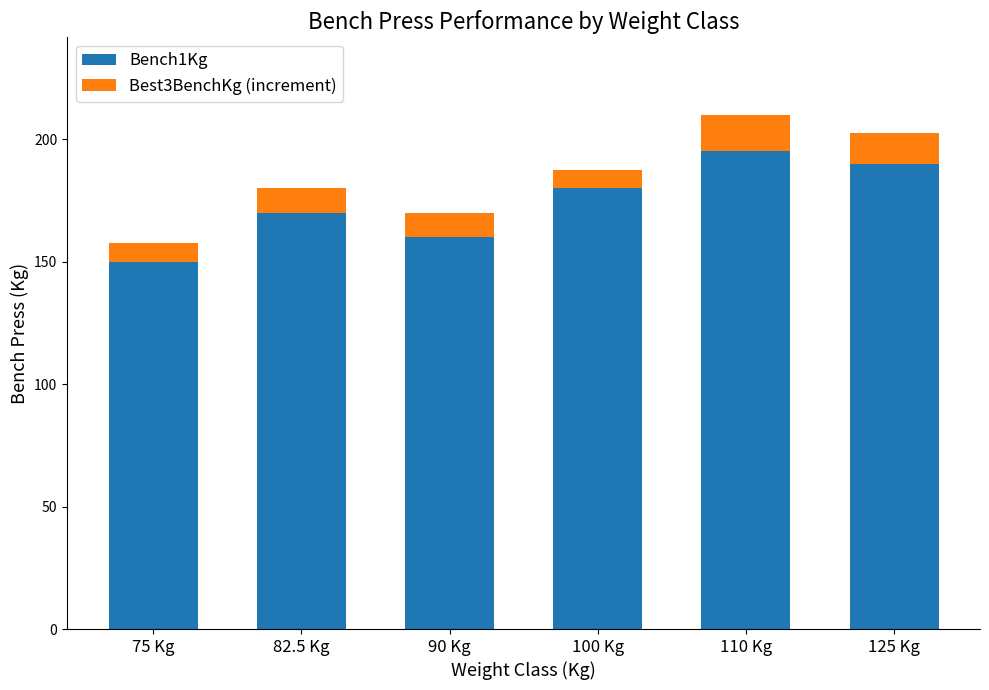

At which label does Bench1Kg reach its minimum?

75 Kg